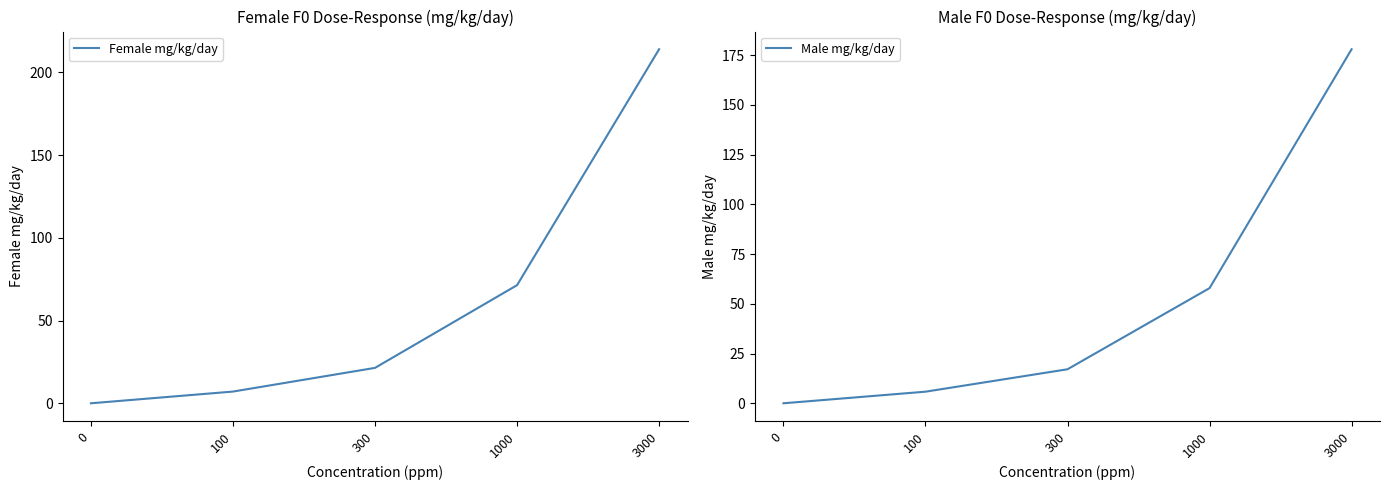

What is the highest value of the Male mg/kg/day series?

178.0